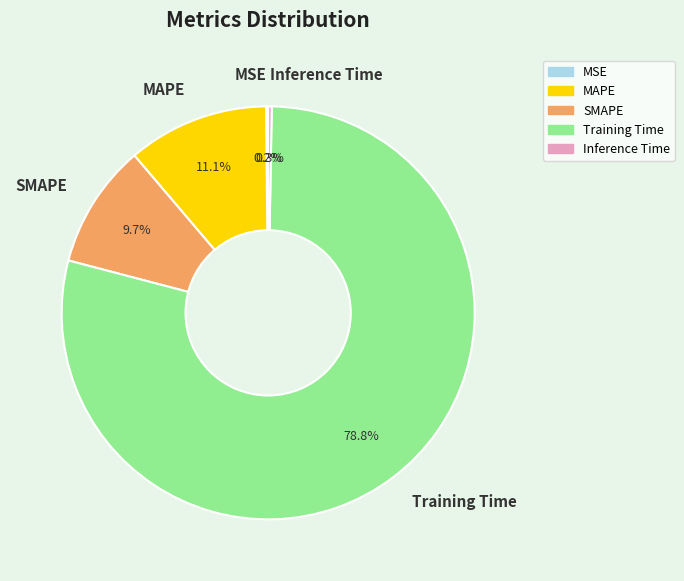

What percentage is the MAPE slice, to the nearest percent?

11%